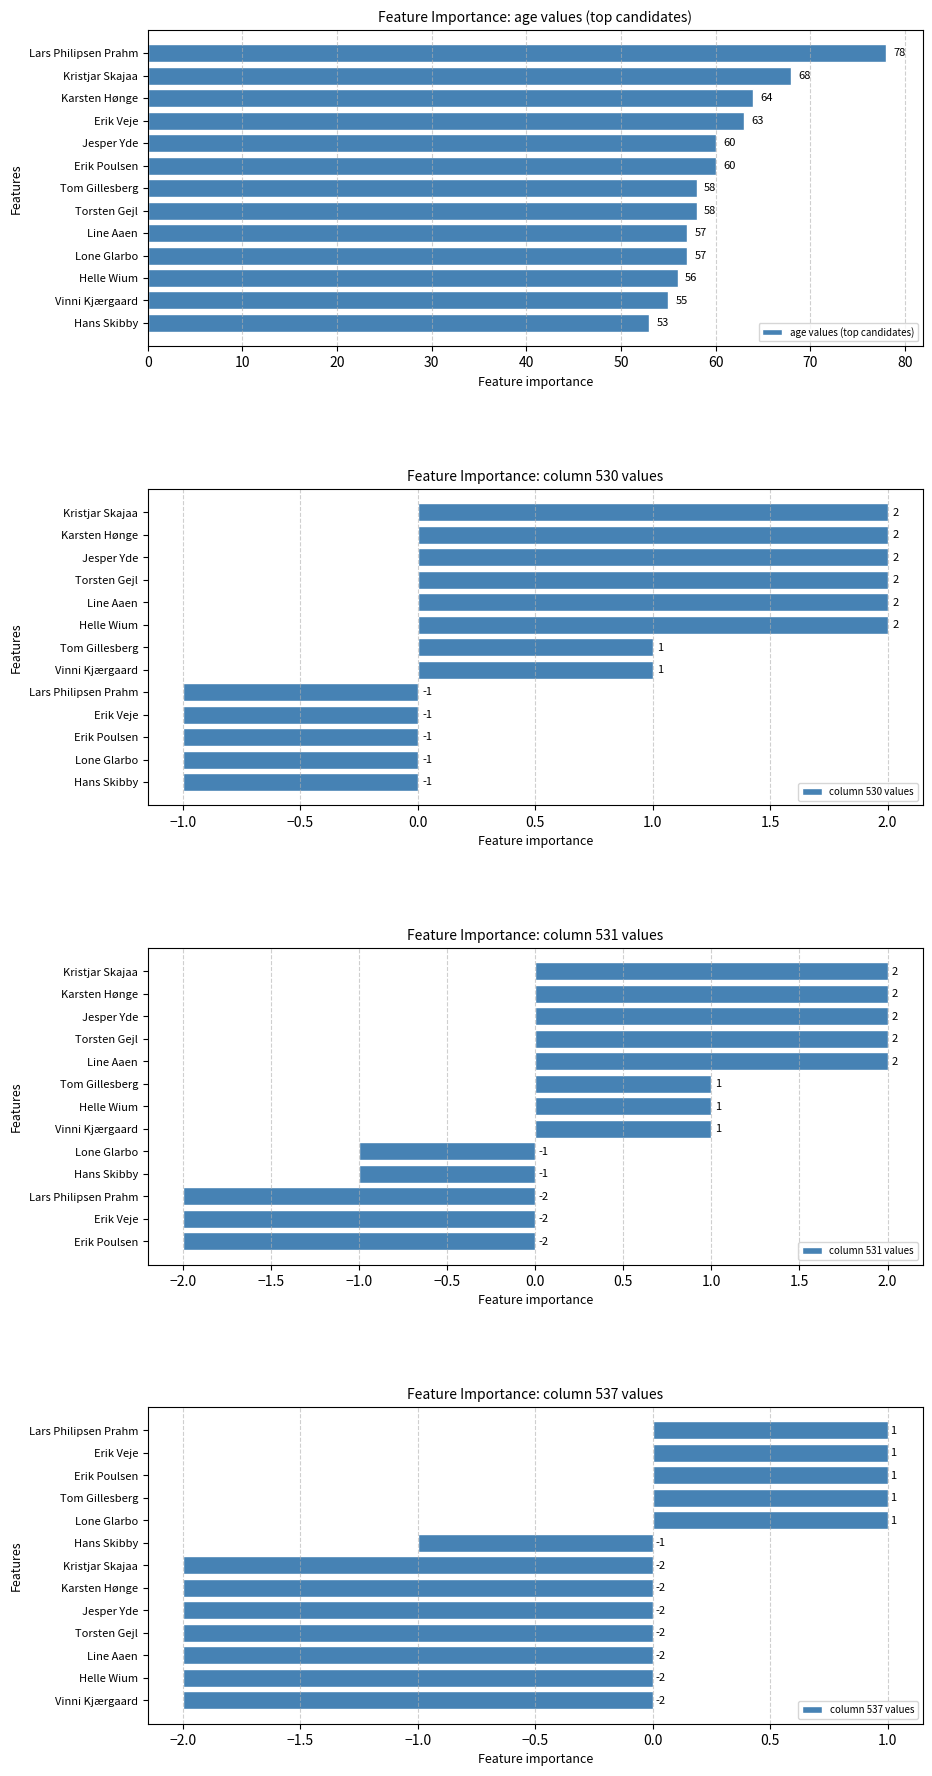

Count the column 531 values values in the range -1 to 2.

10